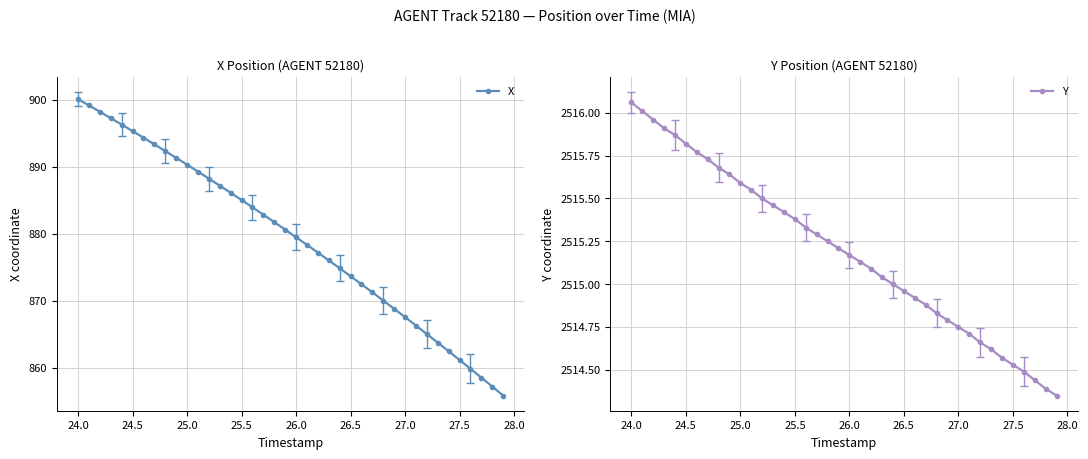

Where does the X series first go above 880?

24.0